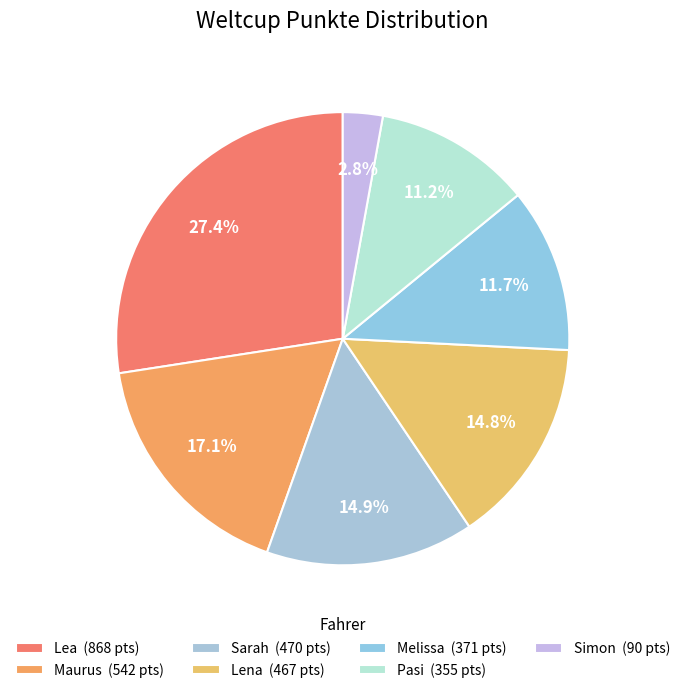

How many segments does this pie chart have?

7